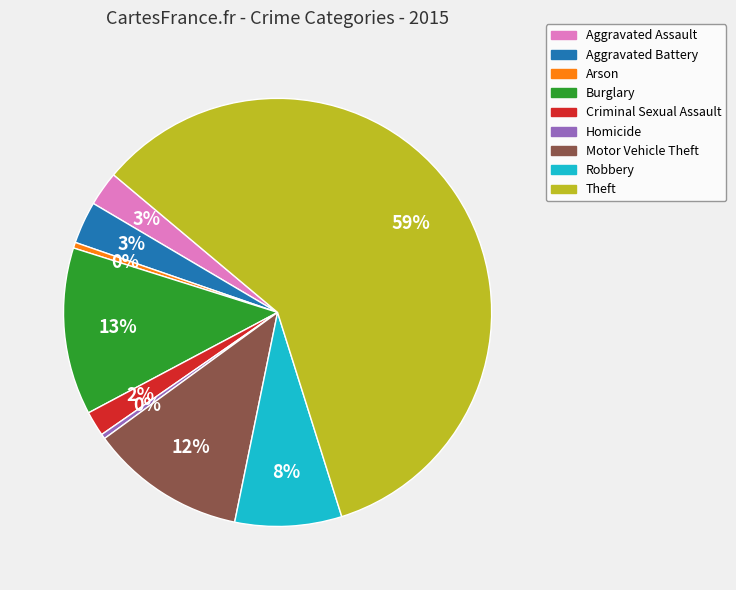

True or false: Criminal Sexual Assault accounts for 11% of the total.

False